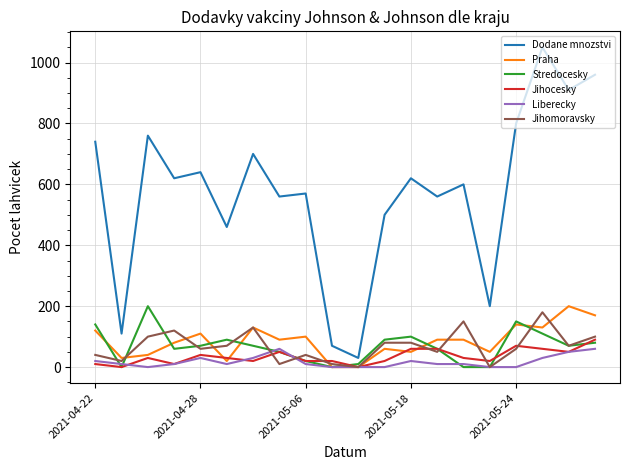

True or false: Praha and Dodane mnozstvi intersect in this chart.

False